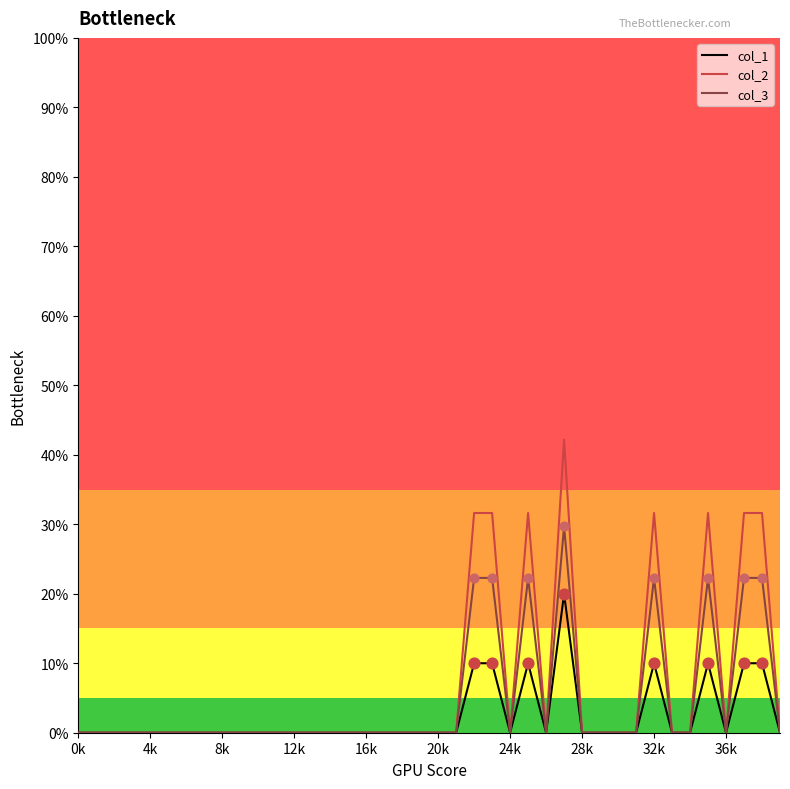

What are all the series names shown in the legend?

col_1, col_2, col_3